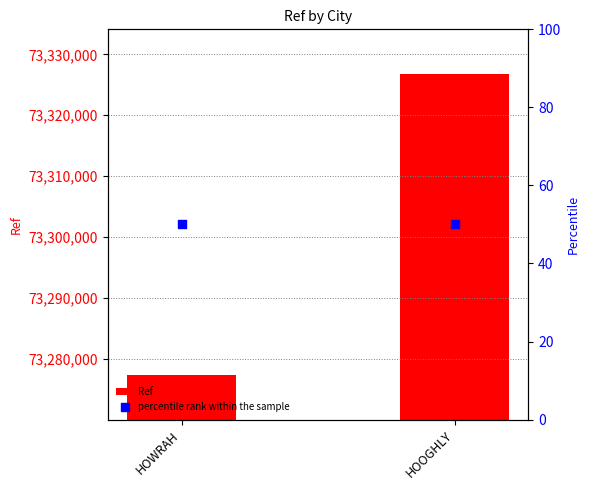

What is the total value across all series at HOWRAH?

73277444